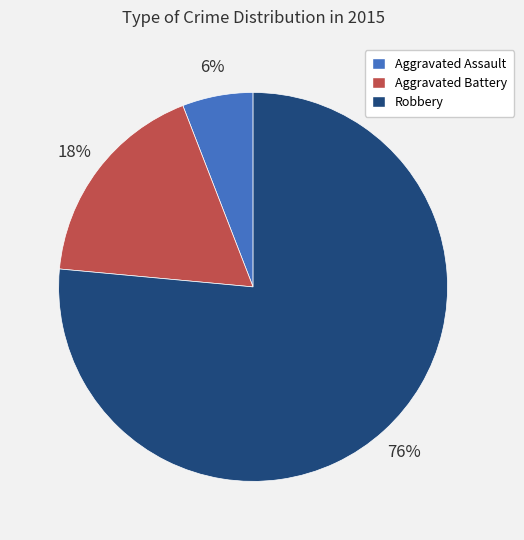

To the nearest percent, what is the difference between the Aggravated Assault and Aggravated Battery slice percentages?

12%